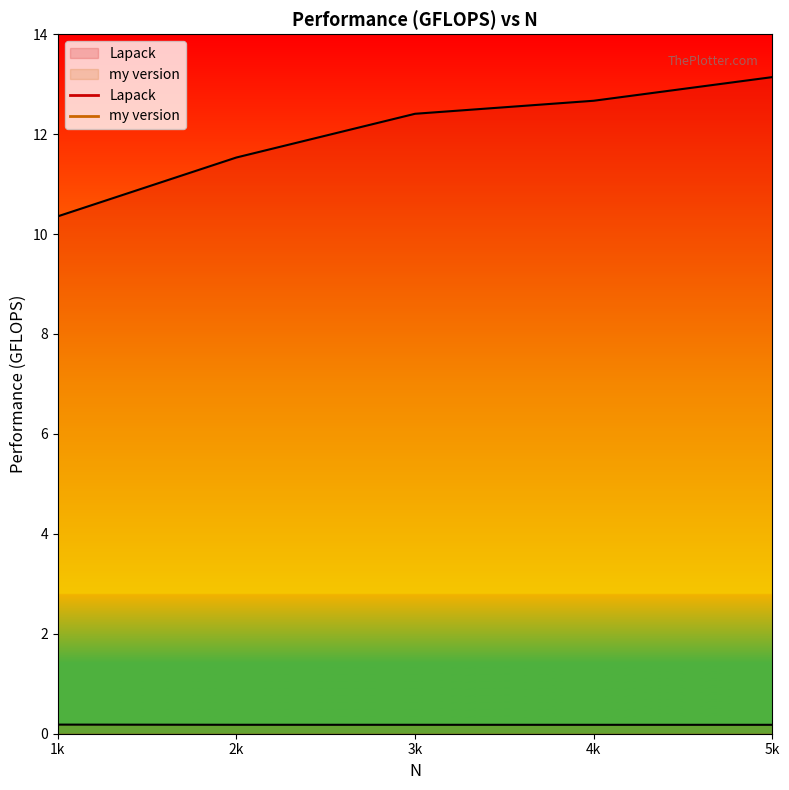

Reading right to left, what are all the values shown in this chart?

Lapack: 5k=13.1	4k=12.7	3k=12.4	2k=11.5	1k=10.4
my version: 5k=0.2	4k=0.2	3k=0.2	2k=0.2	1k=0.2